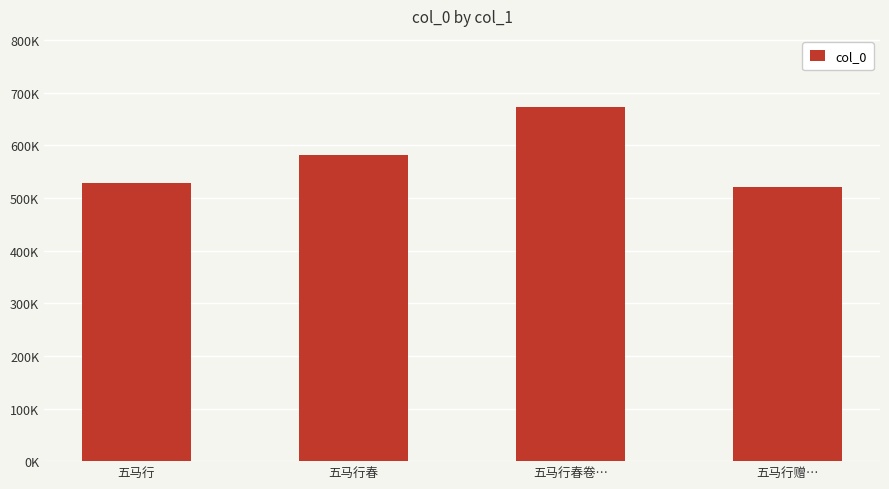

The chart shows a value of 747232 at 五马行. True or false?

False